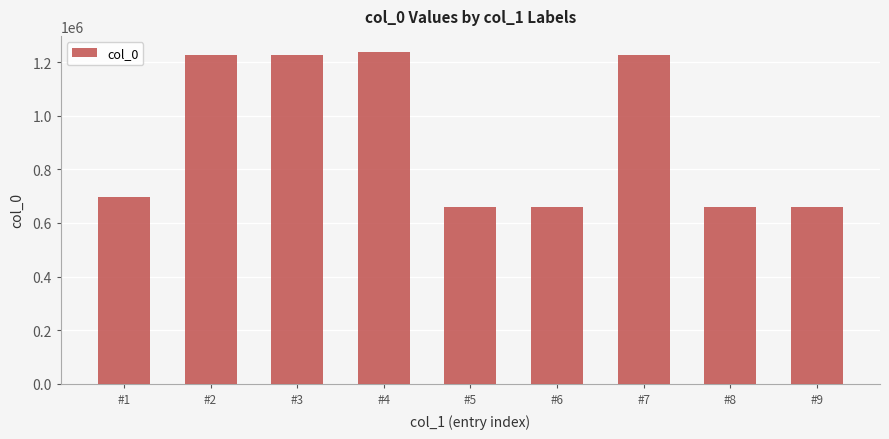

What is the difference between the values at #9 and #7?

564424